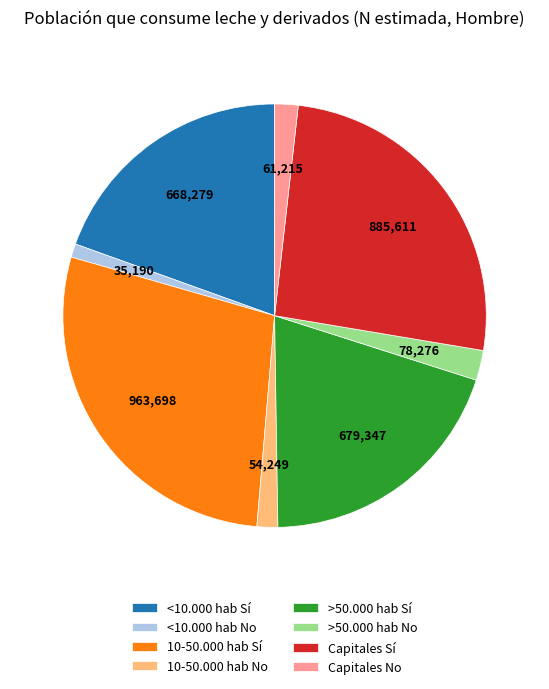

How many segments does this pie chart have?

8